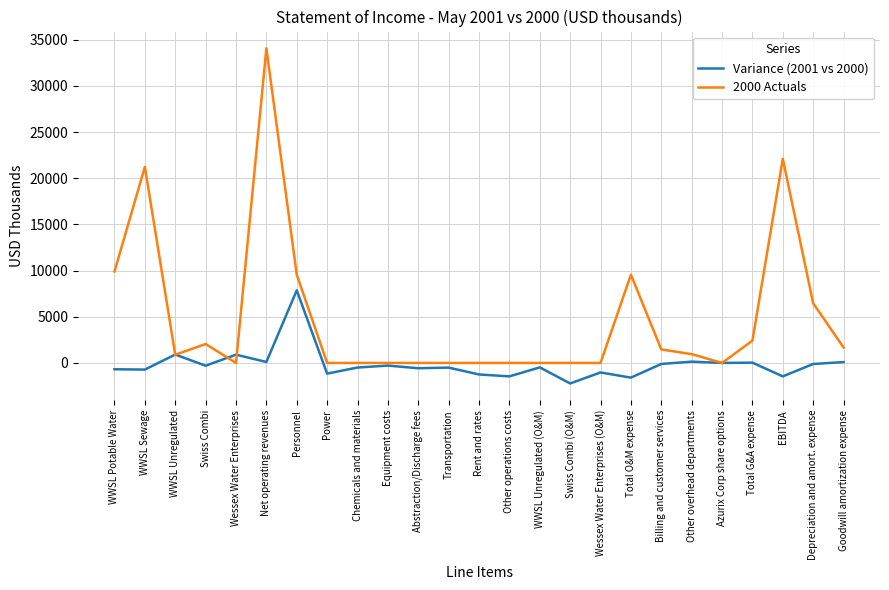

Rank the series by their maximum value, from highest to lowest.

2000 Actuals, Variance (2001 vs 2000)